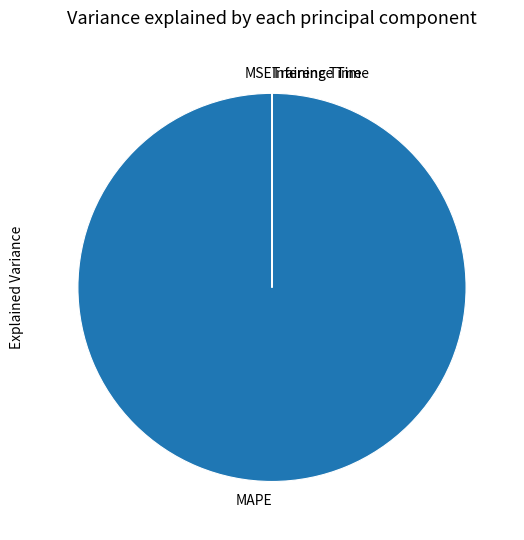

Which slice represents more than half of the pie?

MAPE